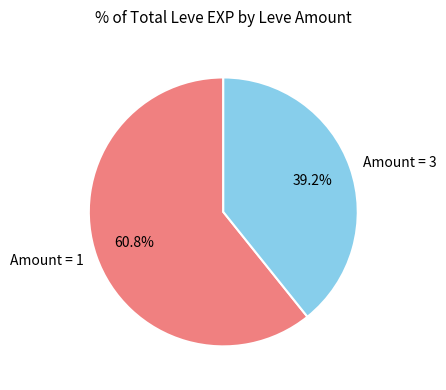

Which category has the smallest portion of the pie?

Amount = 3